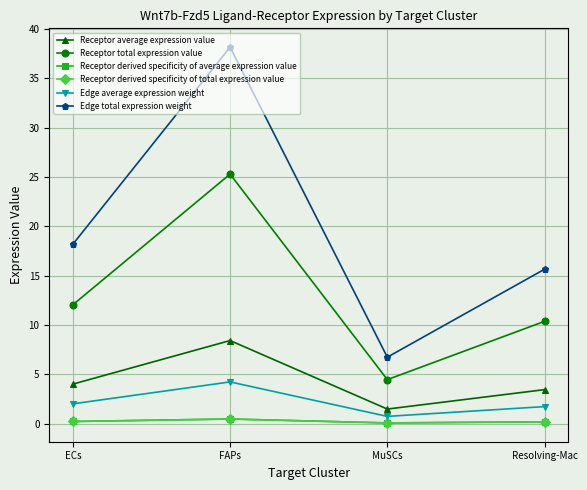

Reading left to right, list all the values displayed in this chart.

Receptor average expression value: ECs=4.0	FAPs=8.4	MuSCs=1.5	Resolving-Mac=3.5
Receptor total expression value: ECs=12.1	FAPs=25.3	MuSCs=4.5	Resolving-Mac=10.4
Receptor derived specificity of average expression value: ECs=0.2	FAPs=0.5	MuSCs=0.1	Resolving-Mac=0.2
Receptor derived specificity of total expression value: ECs=0.2	FAPs=0.5	MuSCs=0.1	Resolving-Mac=0.2
Edge average expression weight: ECs=2.0	FAPs=4.2	MuSCs=0.8	Resolving-Mac=1.7
Edge total expression weight: ECs=18.2	FAPs=38.2	MuSCs=6.8	Resolving-Mac=15.7